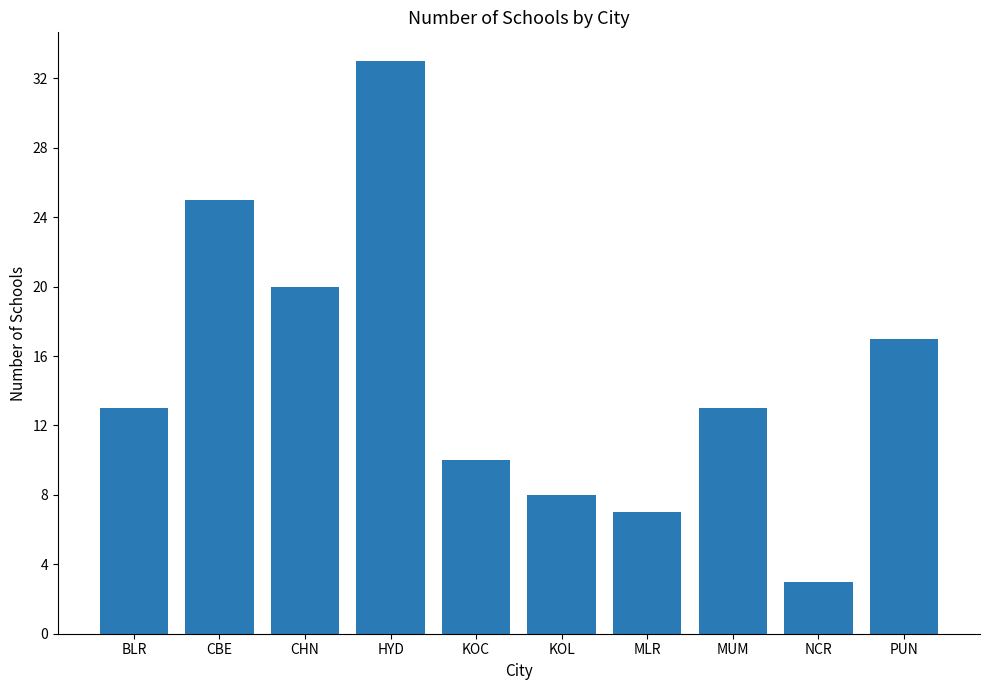

What is the difference between the maximum and minimum values?

30